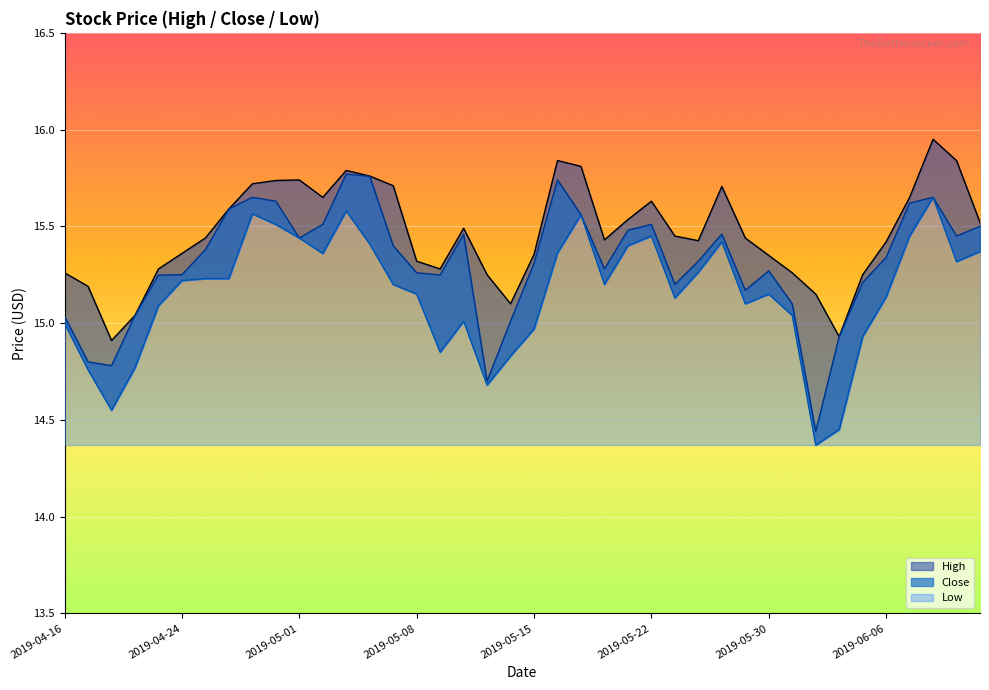

Between 2019-05-23 and 2019-05-09, which is larger?

2019-05-23